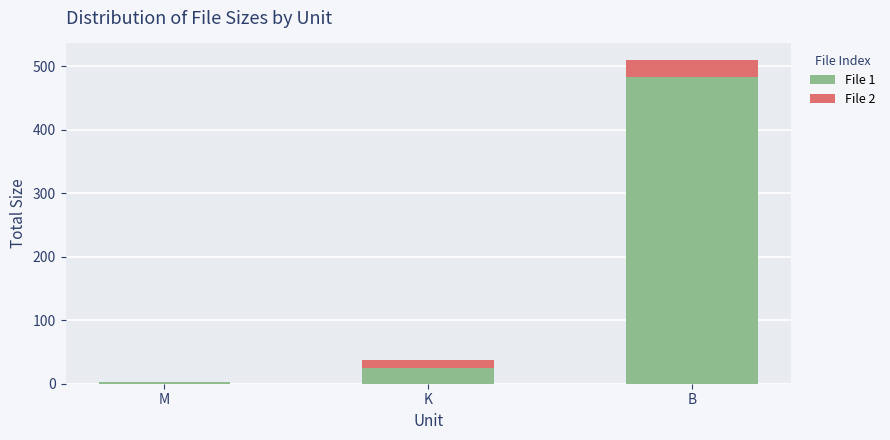

Which category has the highest value in the File 1 series?

B